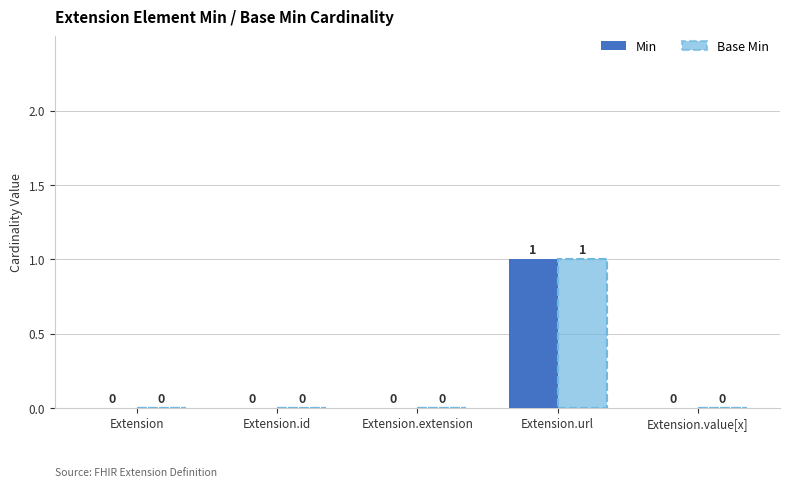

How many positive values does the Min series have?

1